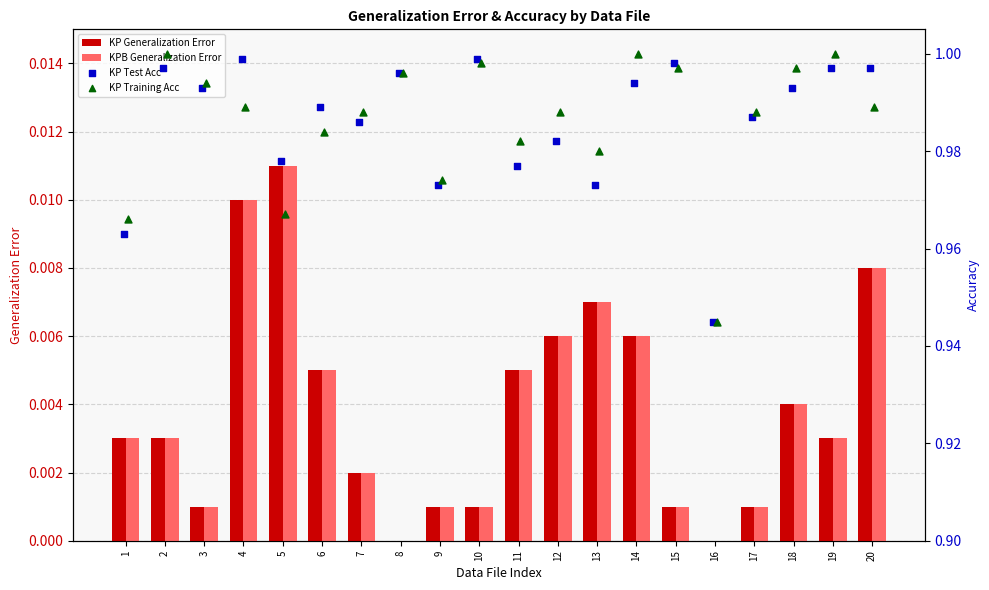

Is the value of KPB Generalization Error at 10 greater than the value of KP Generalization Error at 14?

No